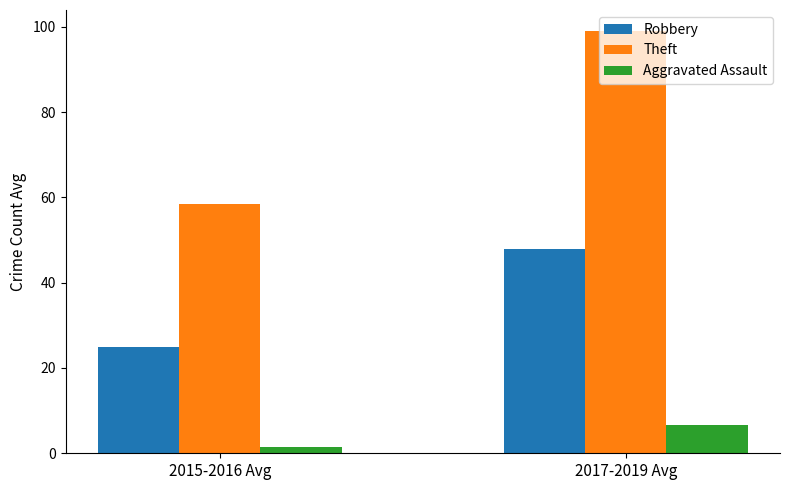

What value does the Theft series have at 2017-2019 Avg?

99.0